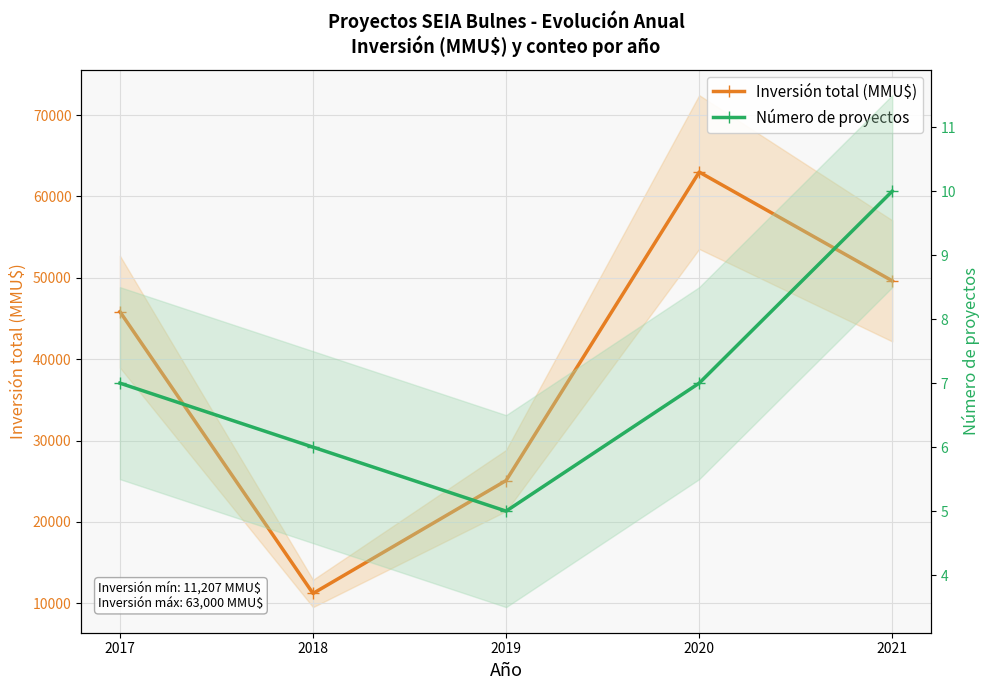

What is the average value of the Inversión total (MMU$) series?

38952